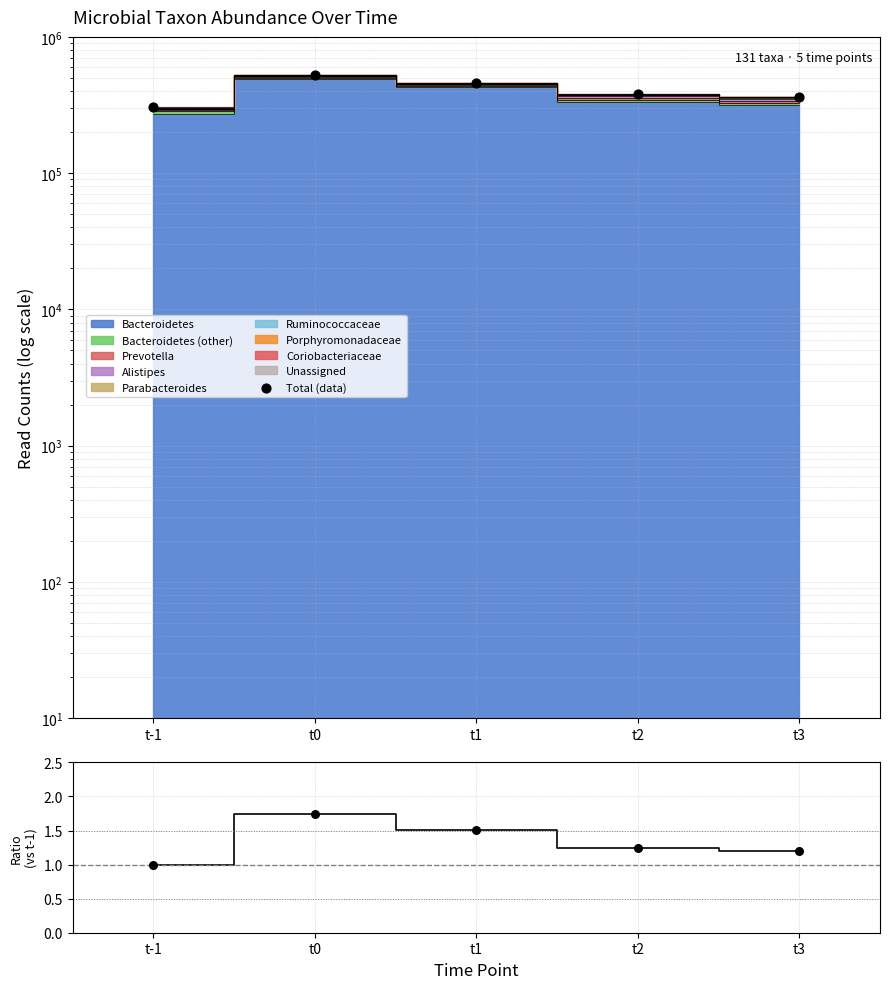

Which series has the largest total across all categories?

Total (data)